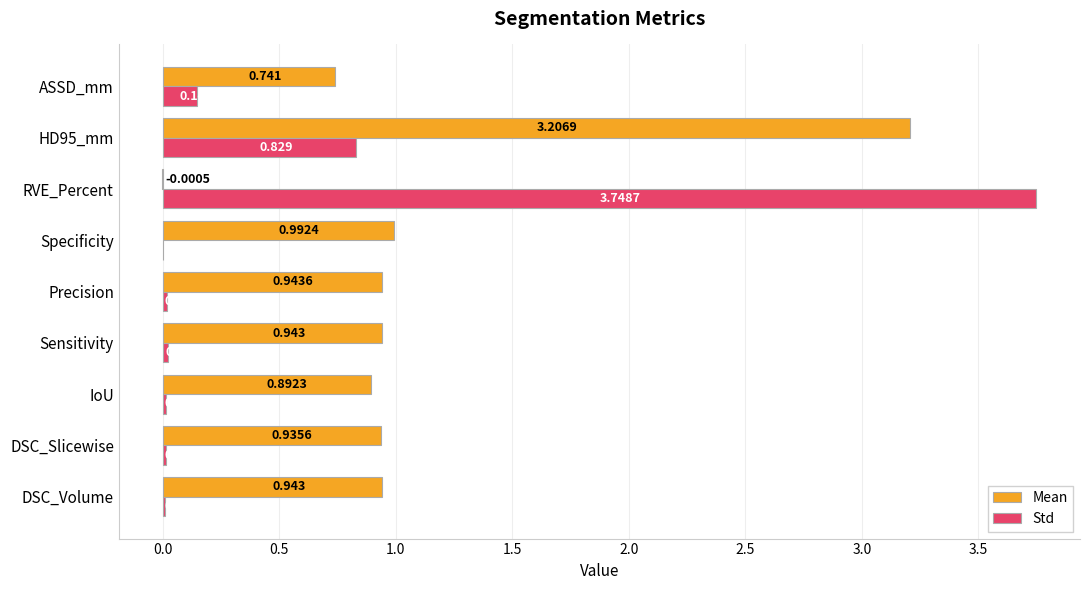

Count the number of data series in this chart.

2